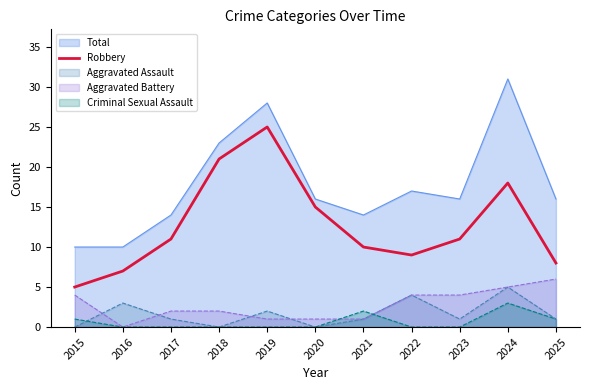

What is the spread (max minus min) of values at 2016?

10